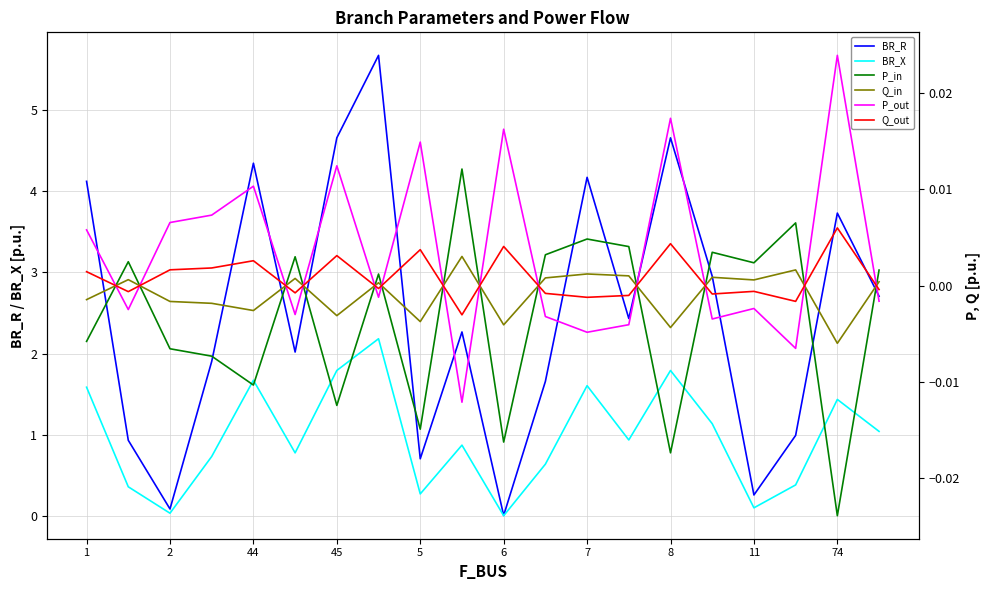

What is the maximum value for BR_R?

5.7